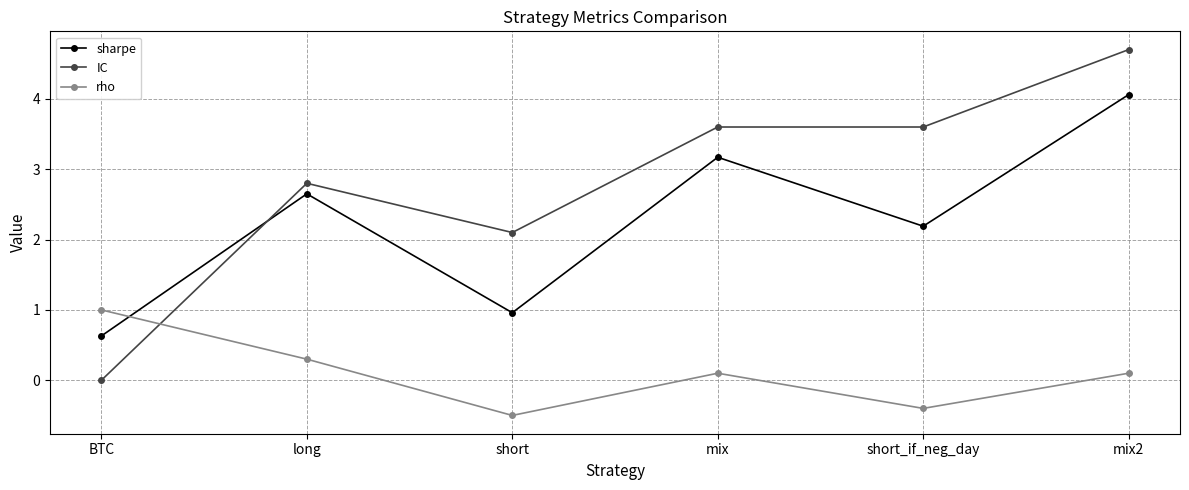

Which series has the largest total across all categories?

IC